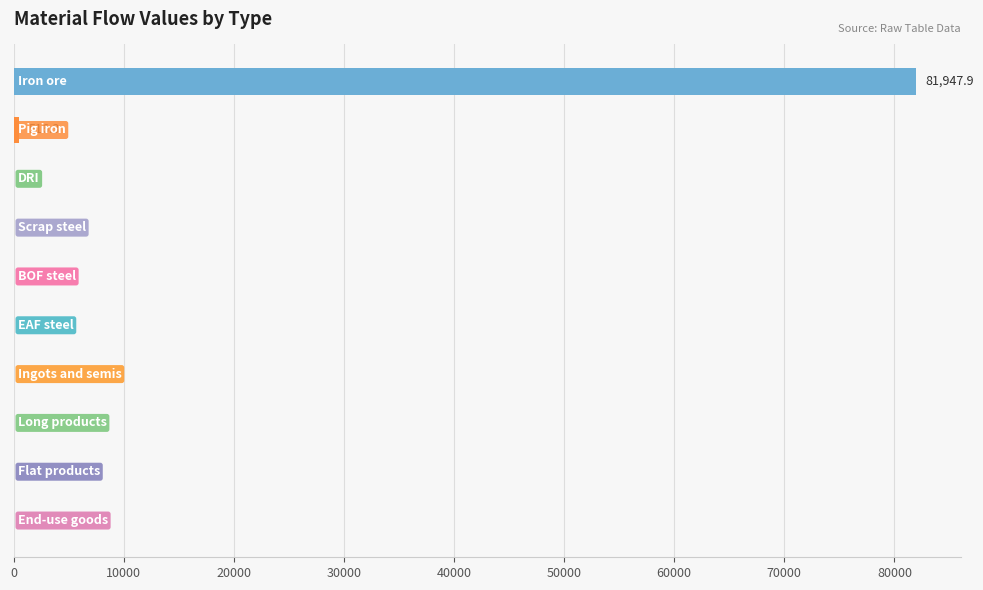

What is the sum of all values?

82464.1